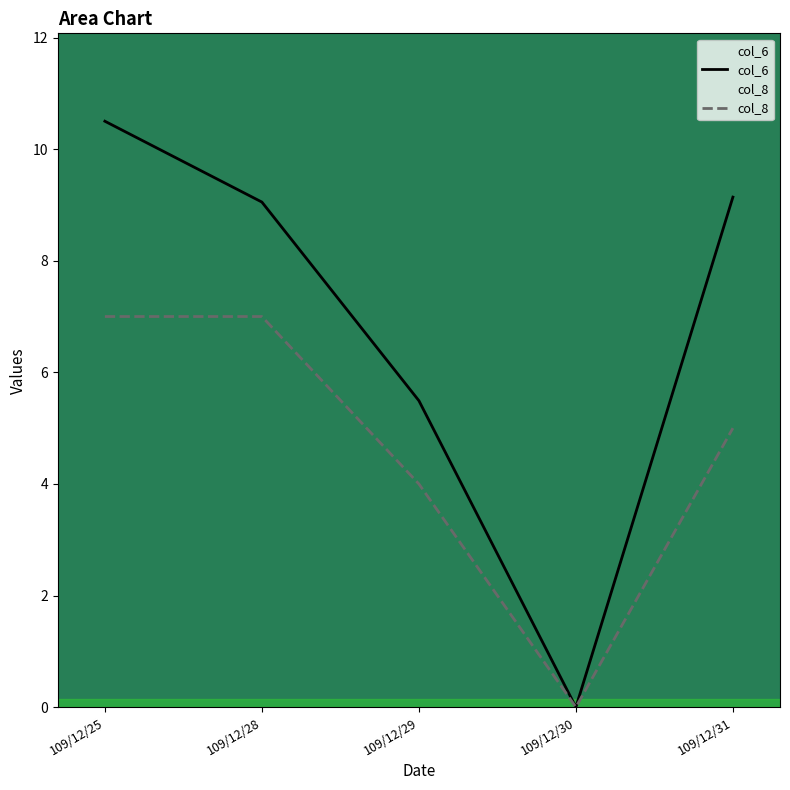

Reading left to right, what are all the values shown in this chart?

col_6: 10.5	9.1	5.5	0.0	9.1
col_8: 7.0	7.0	4.0	0.0	5.0